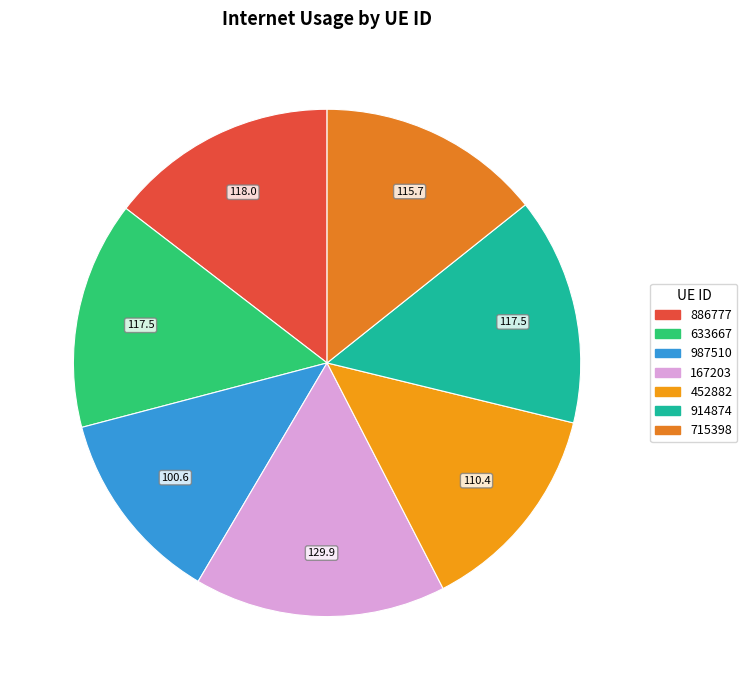

Count the number of slices in the pie.

7